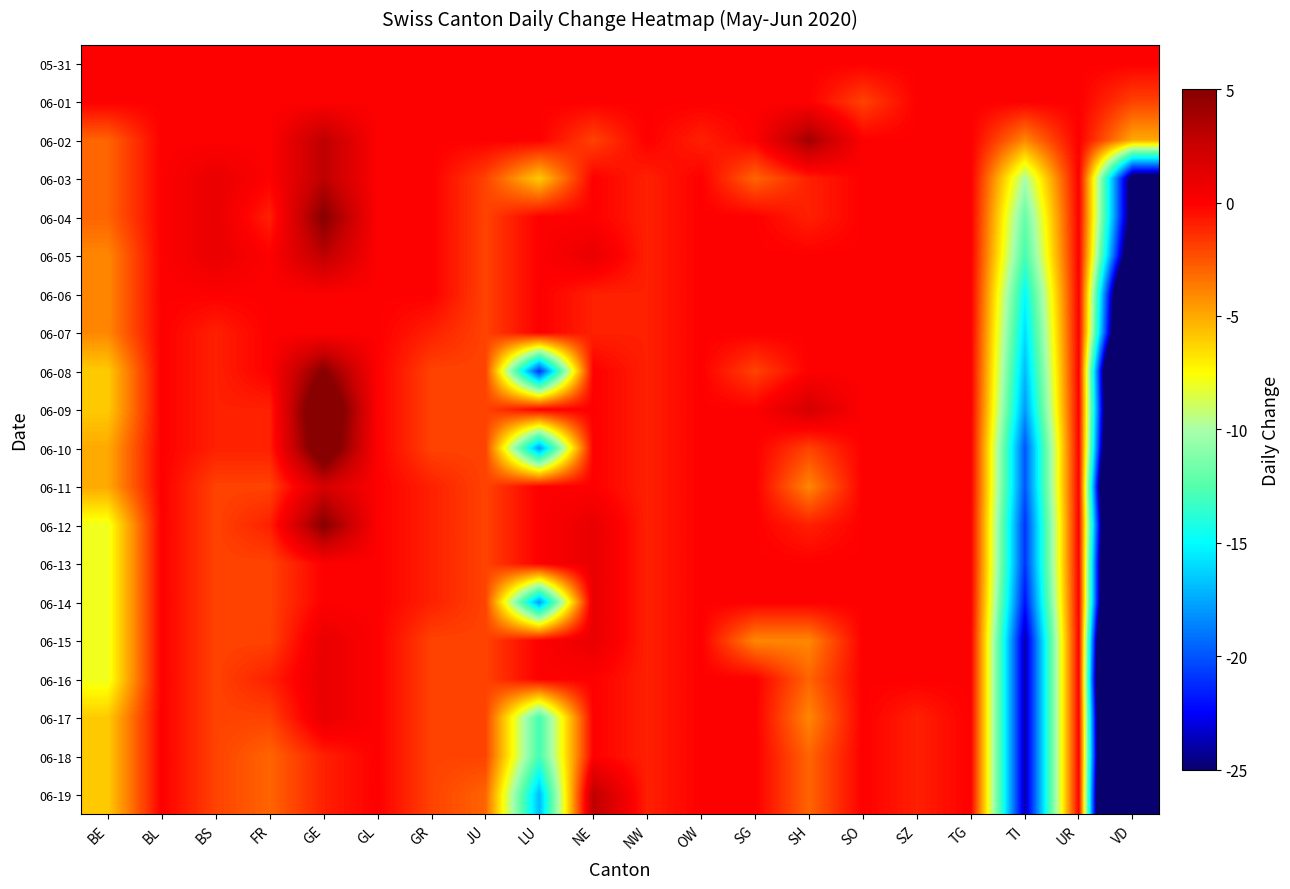

Rank the series at NW from lowest to highest value.

06-03, 06-04, 06-05, 06-06, 06-07, 06-08, 06-09, 06-10, 06-11, 06-12, 06-13, 06-14, 06-15, 06-16, 06-17, 06-18, 06-19, 05-31, 06-01, 06-02